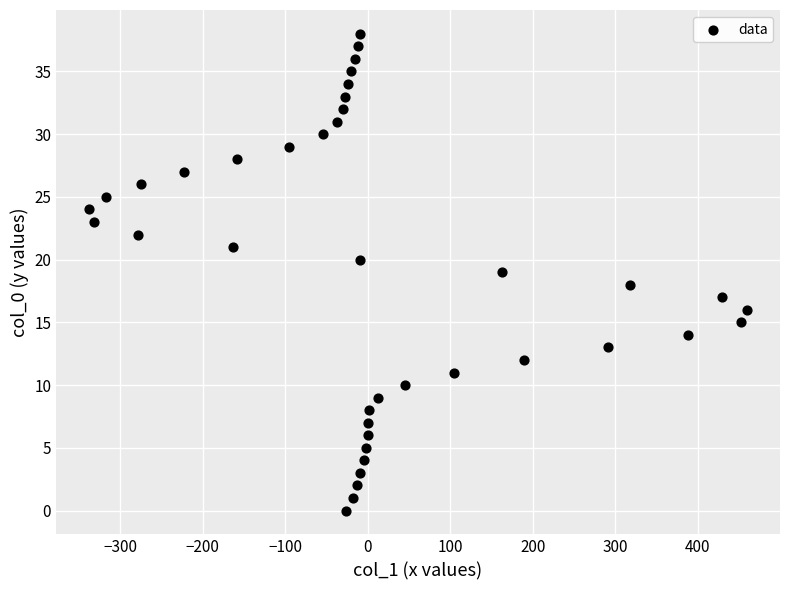

What is the range of Y values (max minus min)?

38